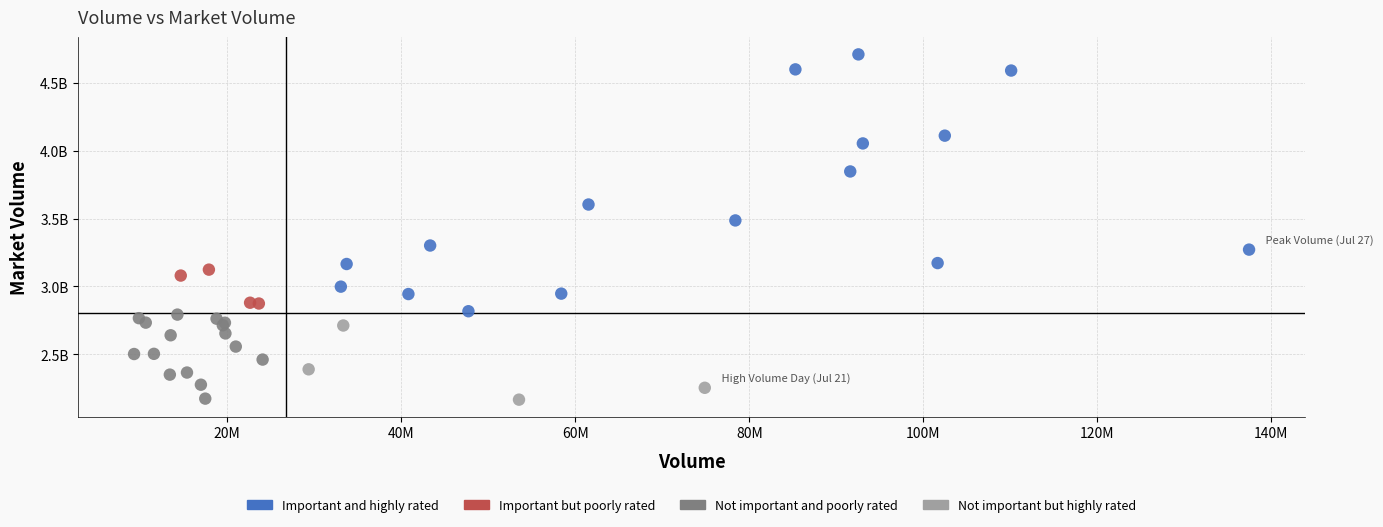

Which series has the widest spread of Y values?

Important and highly rated